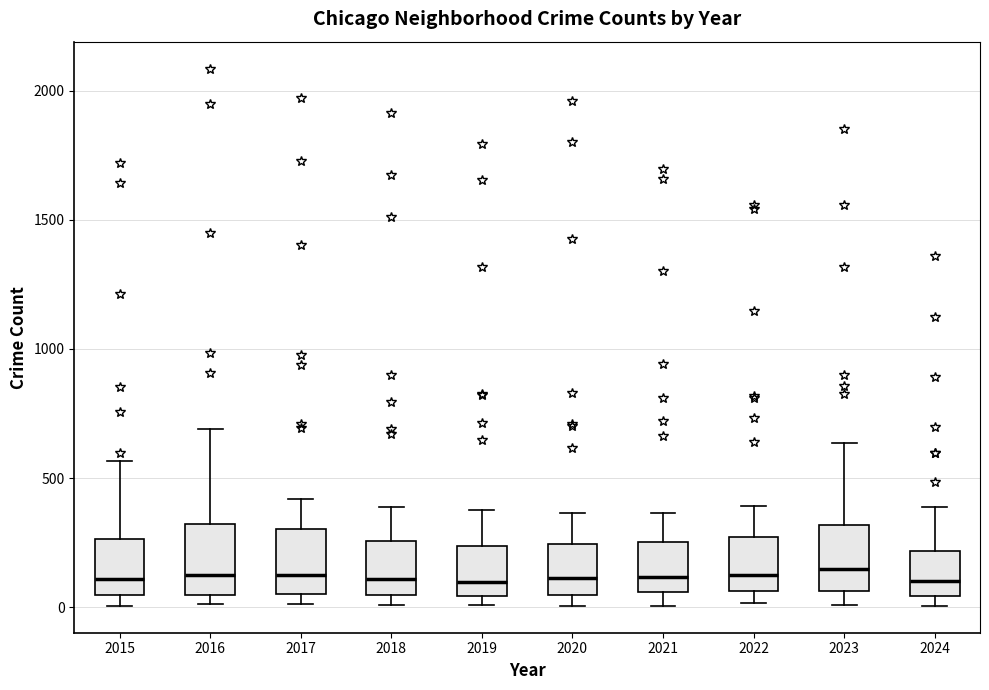

Reading left to right, transcribe this box plot: for each box, give where its median line is, the range the box spans, and where its two whiskers end, as read against the y-axis. The values are not printed on the chart, so give them approximately, as read against the axis.

2015: median 100, box 50 to 250, whiskers 0 to 550
2016: median 150, box 50 to 300, whiskers 0 to 700
2017: median 100, box 50 to 300, whiskers 0 to 400
2018: median 100, box 50 to 250, whiskers 0 to 400
2019: median 100, box 50 to 250, whiskers 0 to 400
2020: median 100, box 50 to 250, whiskers 0 to 350
2021: median 100, box 50 to 250, whiskers 0 to 350
2022: median 100, box 50 to 250, whiskers 0 to 400
2023: median 150, box 50 to 300, whiskers 0 to 650
2024: median 100, box 50 to 200, whiskers 0 to 400